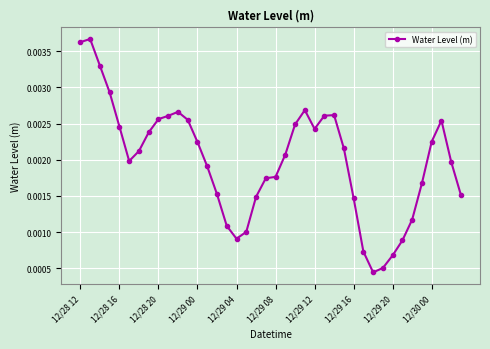

How many values are between 0 and 1?

40